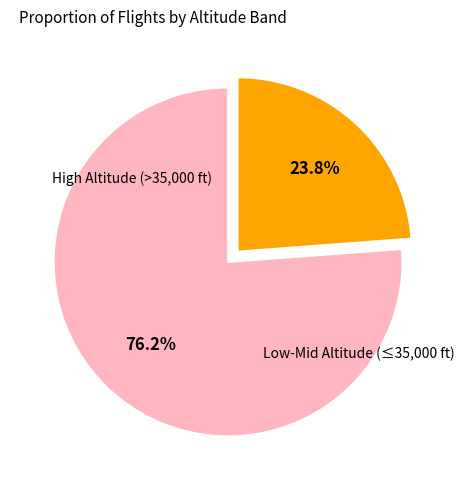

Is there a majority slice in this chart?

Yes